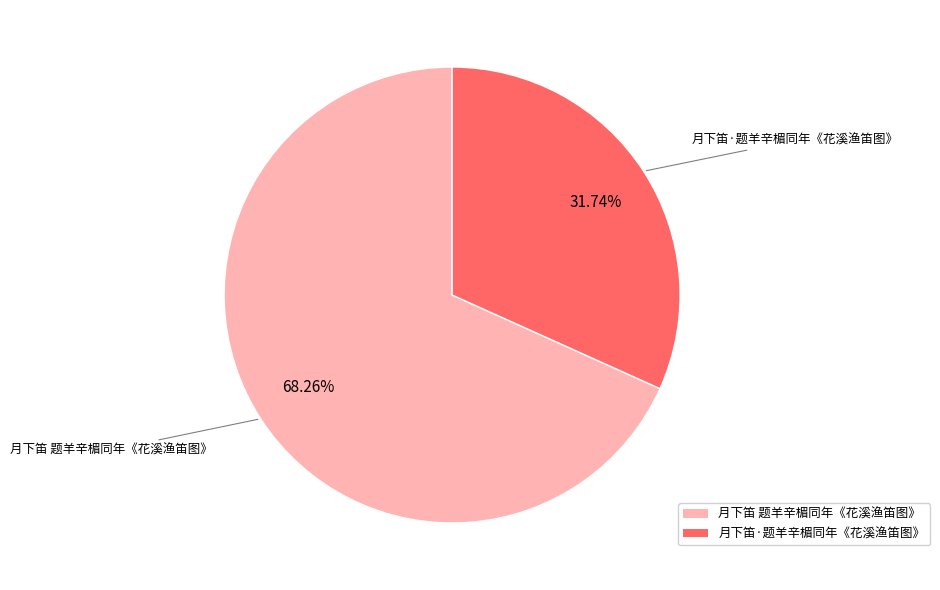

What is the largest slice in the pie chart?

月下笛 题羊辛楣同年《花溪渔笛图》